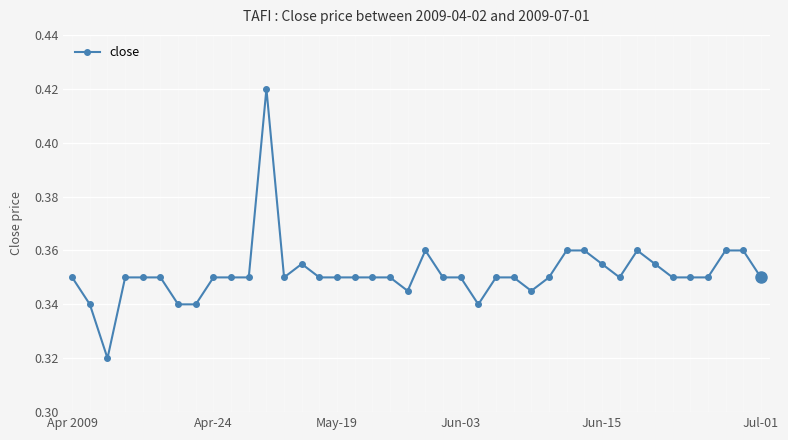

What is the sum of all values?

14.1